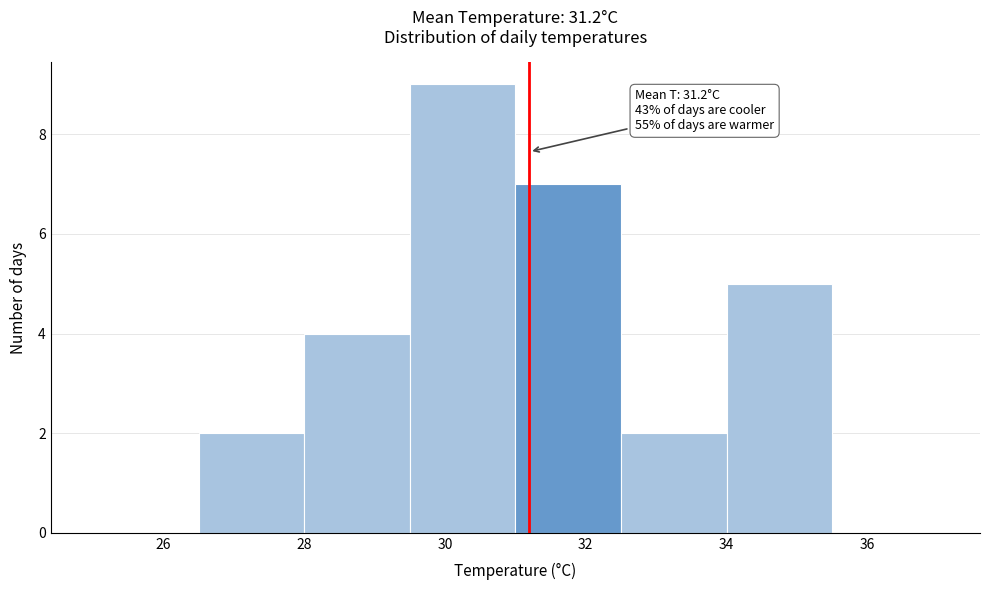

Which range on the x-axis has the tallest bar?

29.5 to 31.0